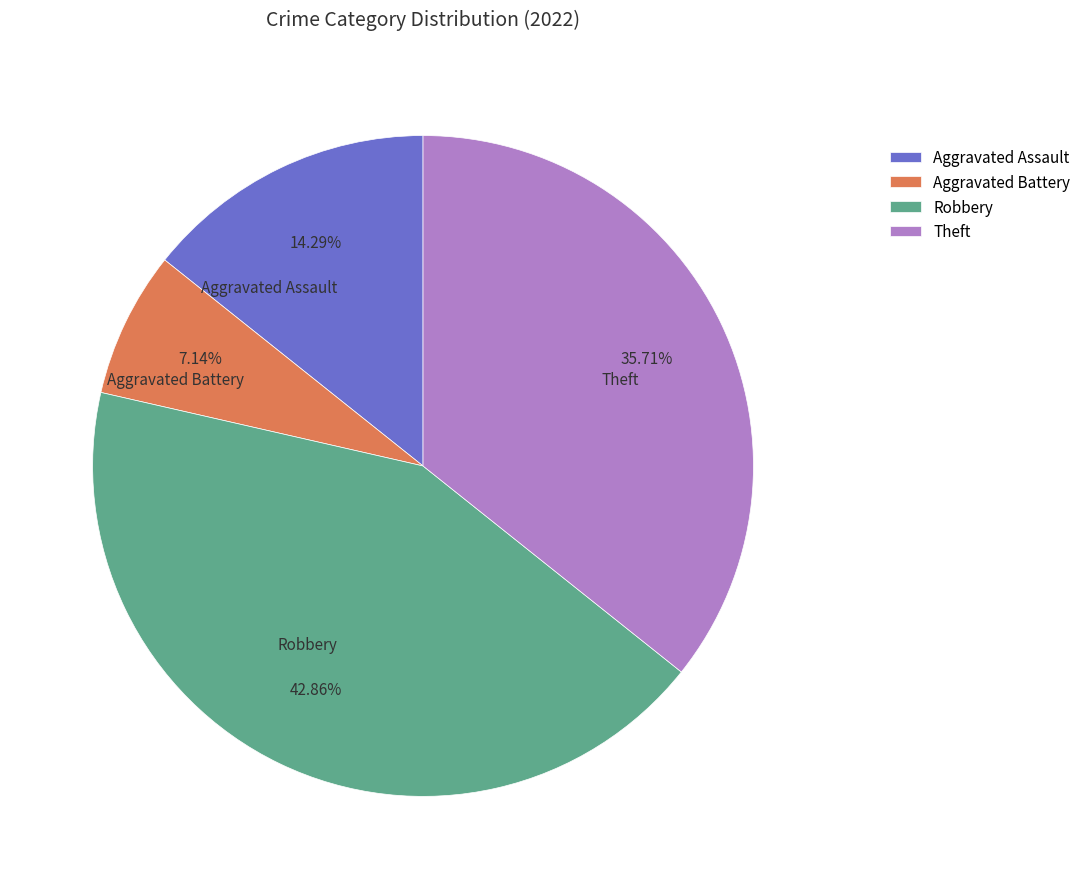

What is the smallest slice in the pie chart?

Aggravated Battery